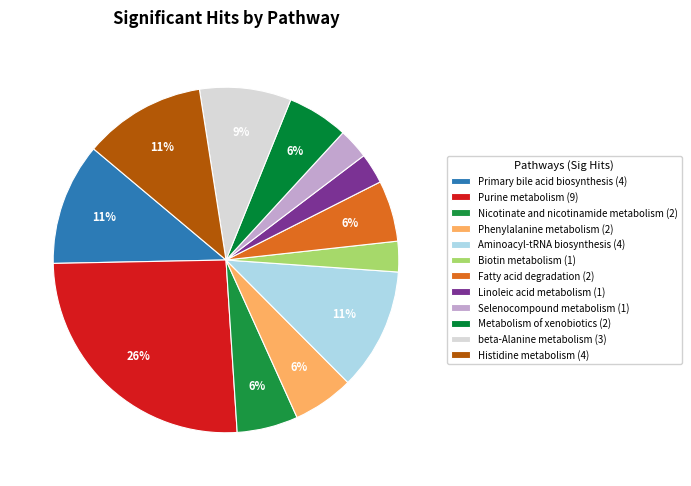

Count the number of slices in the pie.

12